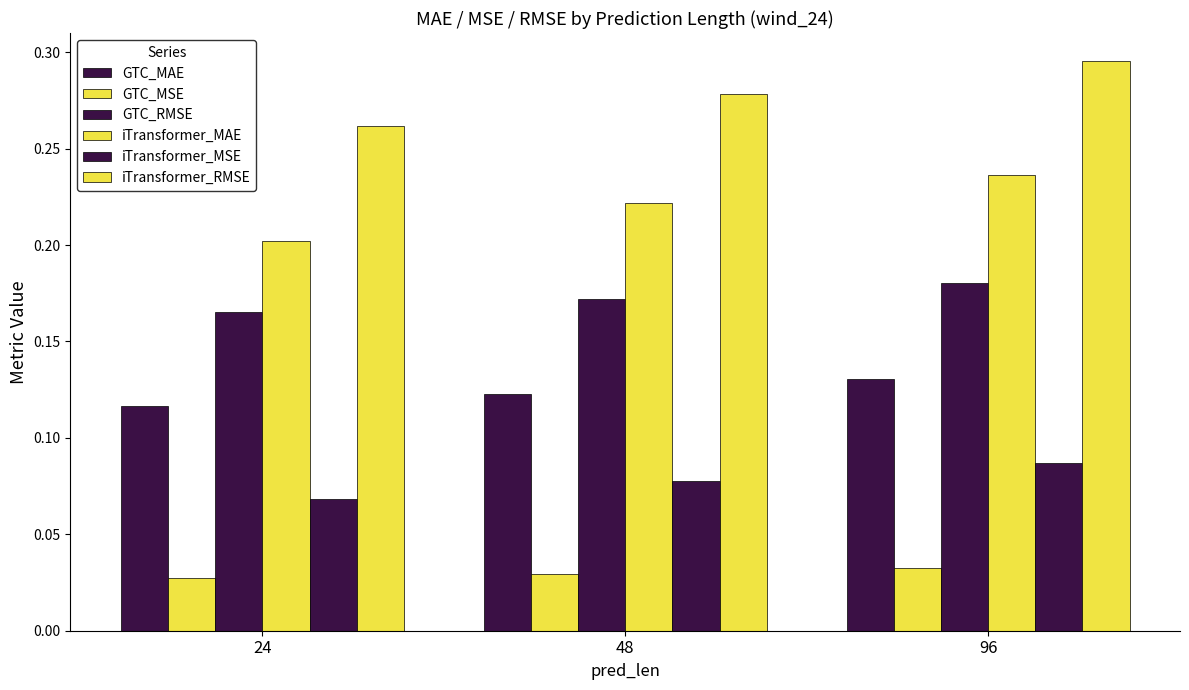

At how many categories does at least one series exceed 0?

3